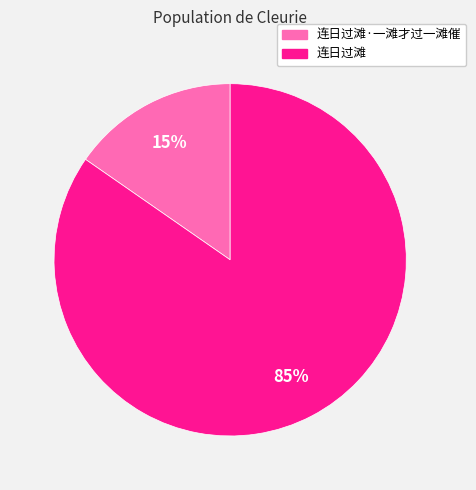

Is there a majority slice in this chart?

Yes